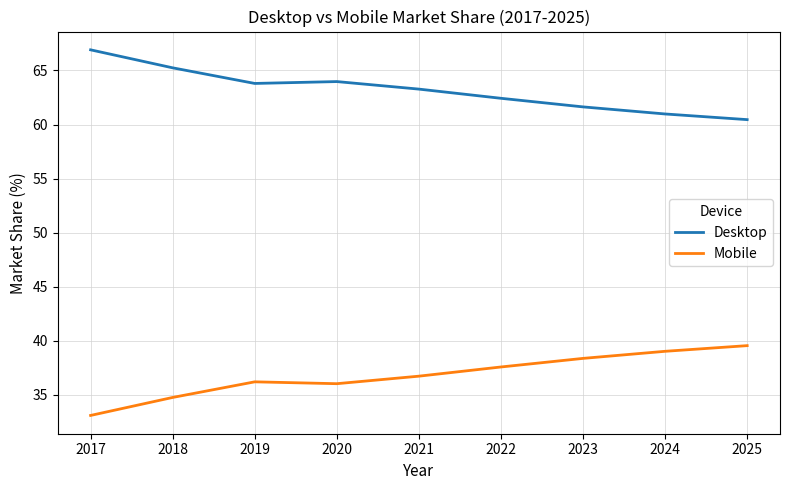

Does the chart display data point markers on the line(s)?

No